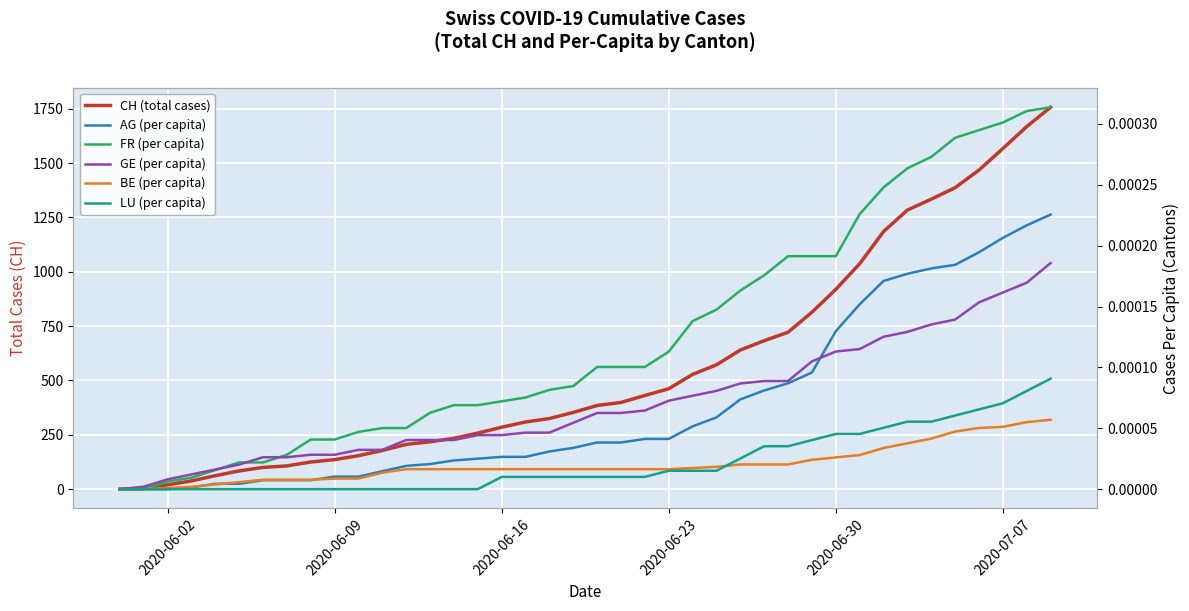

True or false: BE (per capita) and GE (per capita) intersect in this chart.

False